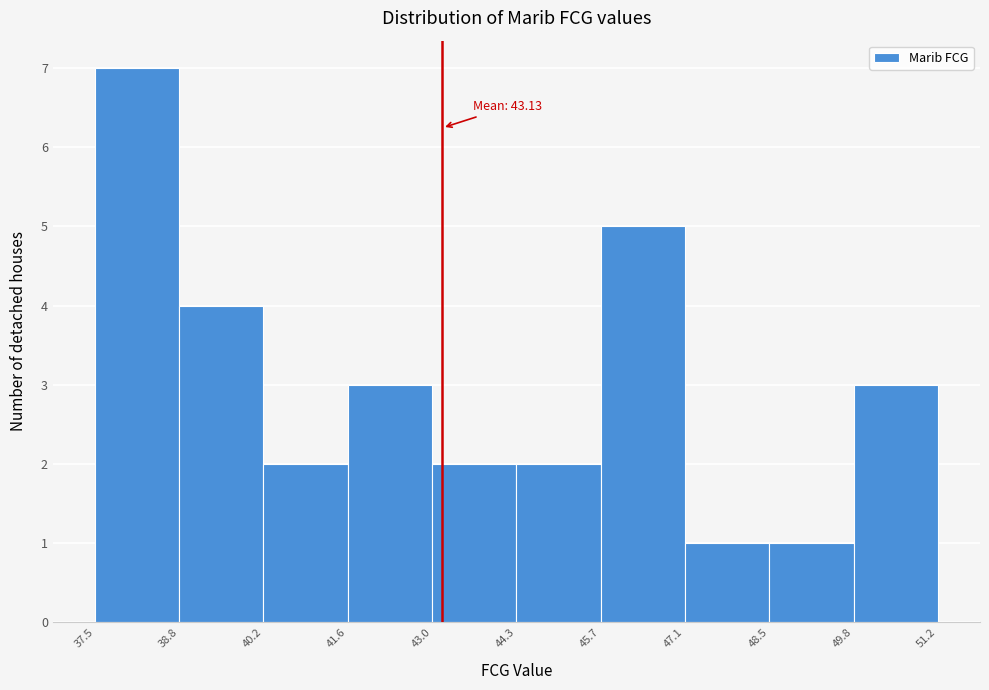

Which range on the x-axis has the tallest bar?

37.5 to 38.8